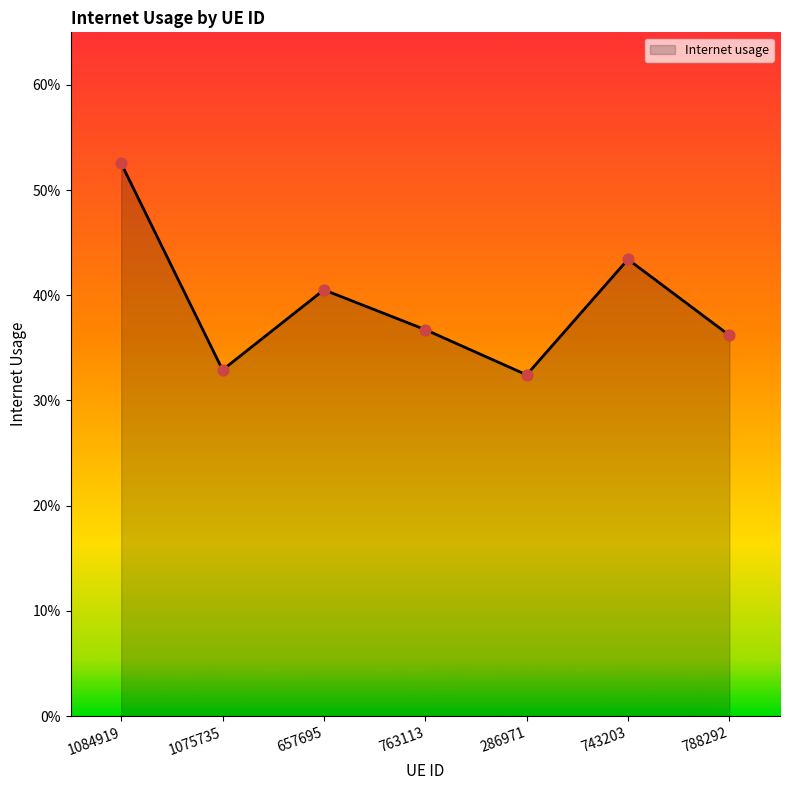

Does the chart have visible grid lines?

No